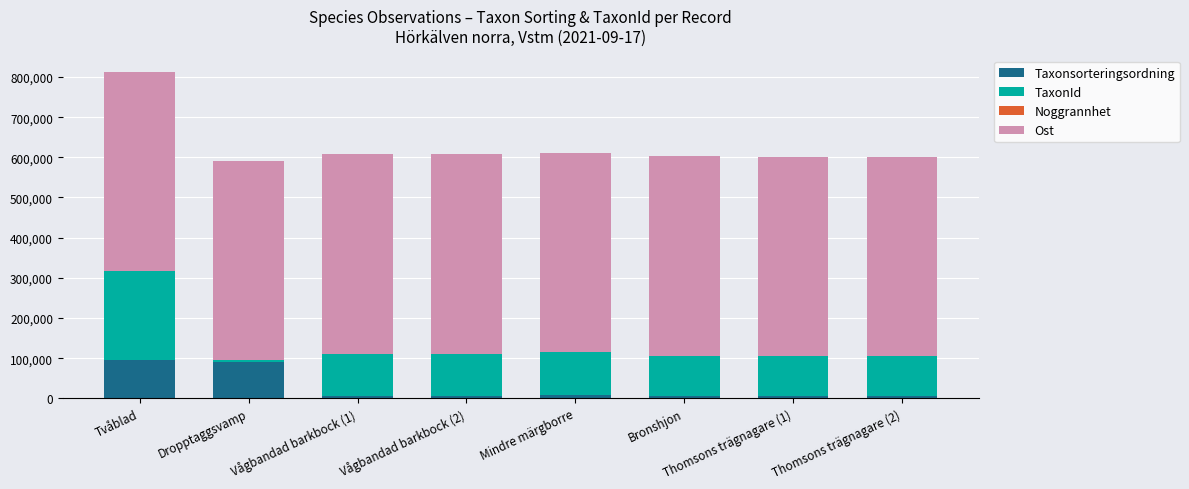

Count the number of data series in this chart.

4